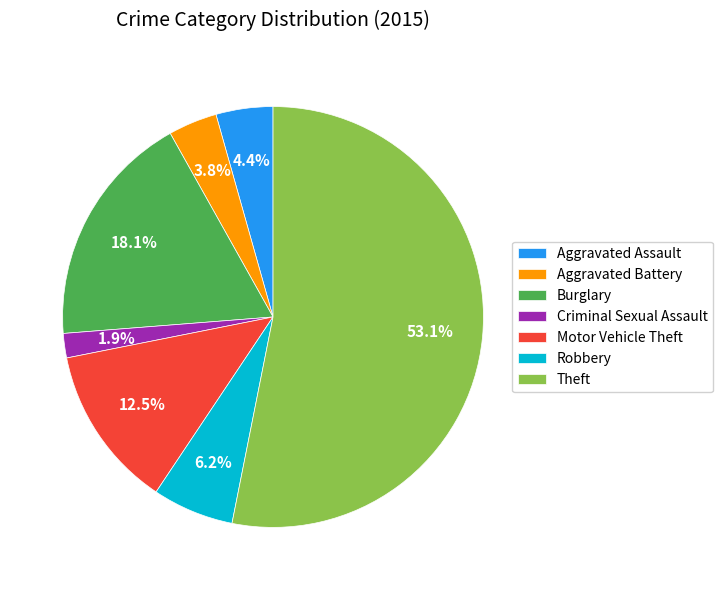

What percentage is the Robbery slice, to the nearest percent?

6%